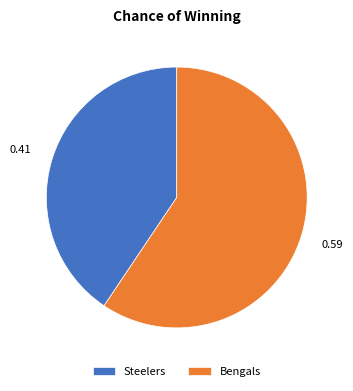

Do Bengals and Steelers together represent more than half of the pie?

Yes